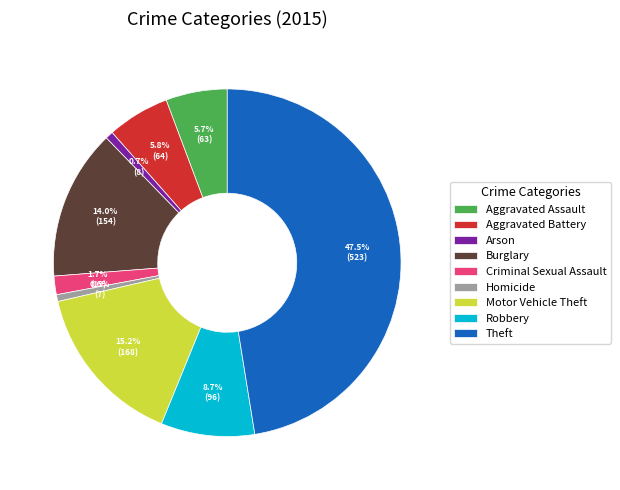

Count the number of slices in the pie.

9